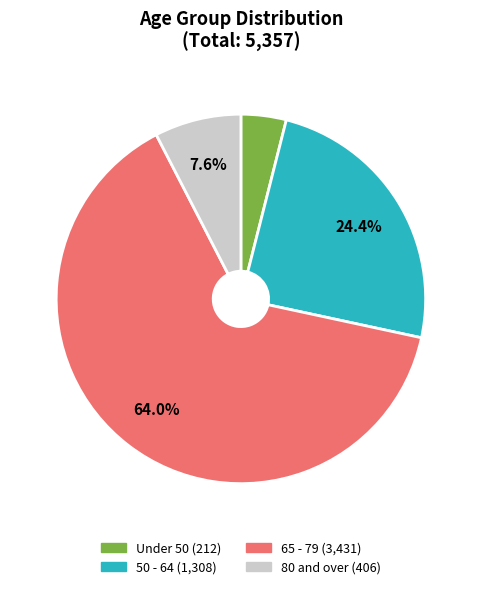

Does any single category account for the majority?

Yes